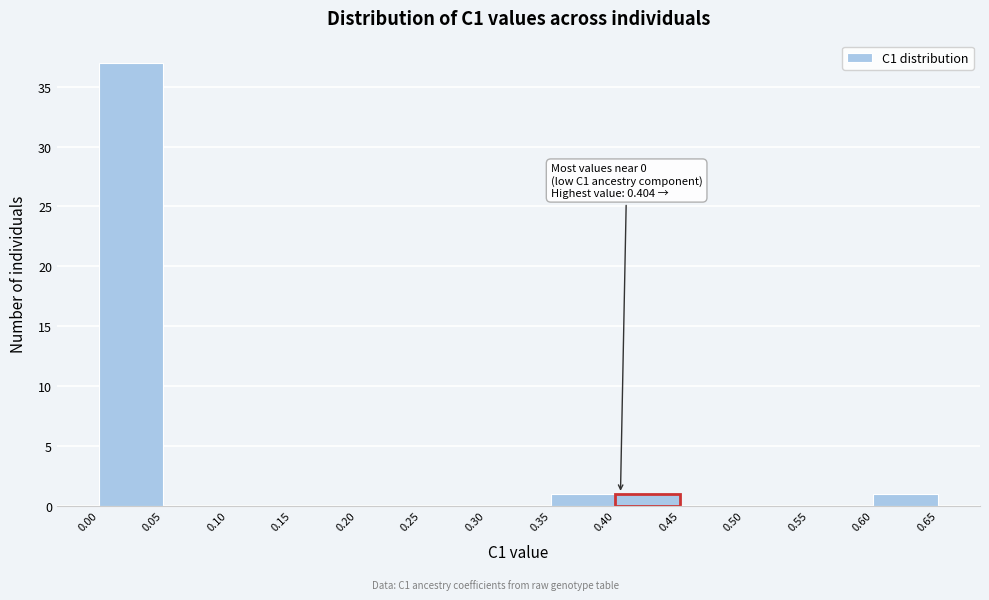

Which range on the x-axis has the tallest bar?

0.00 to 0.05